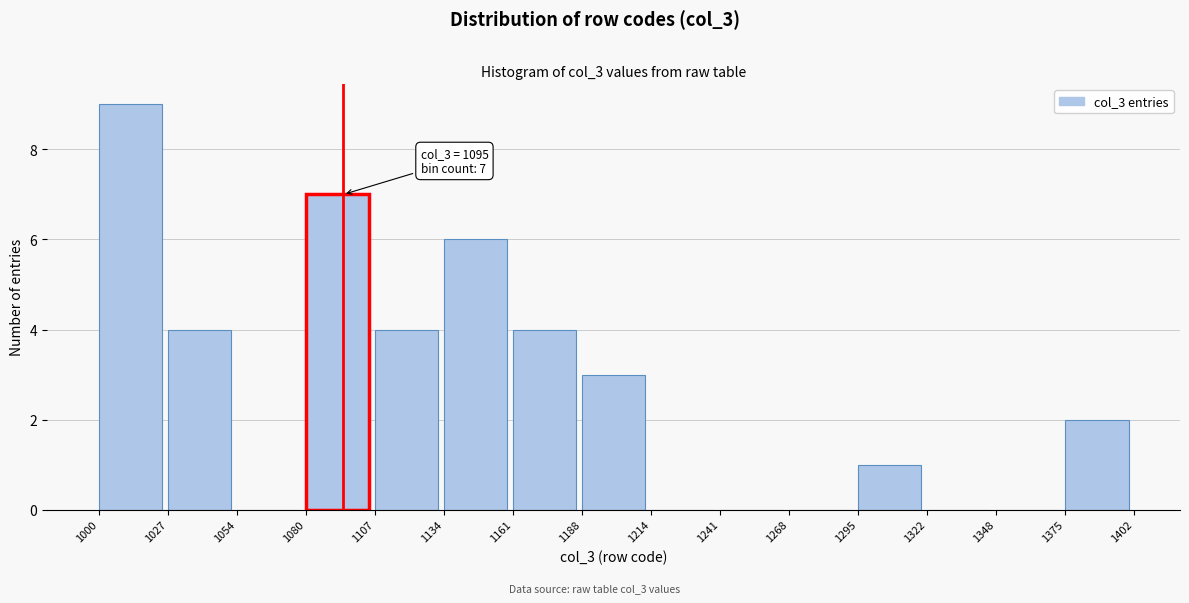

Which range on the x-axis has the tallest bar?

1000 to 1027